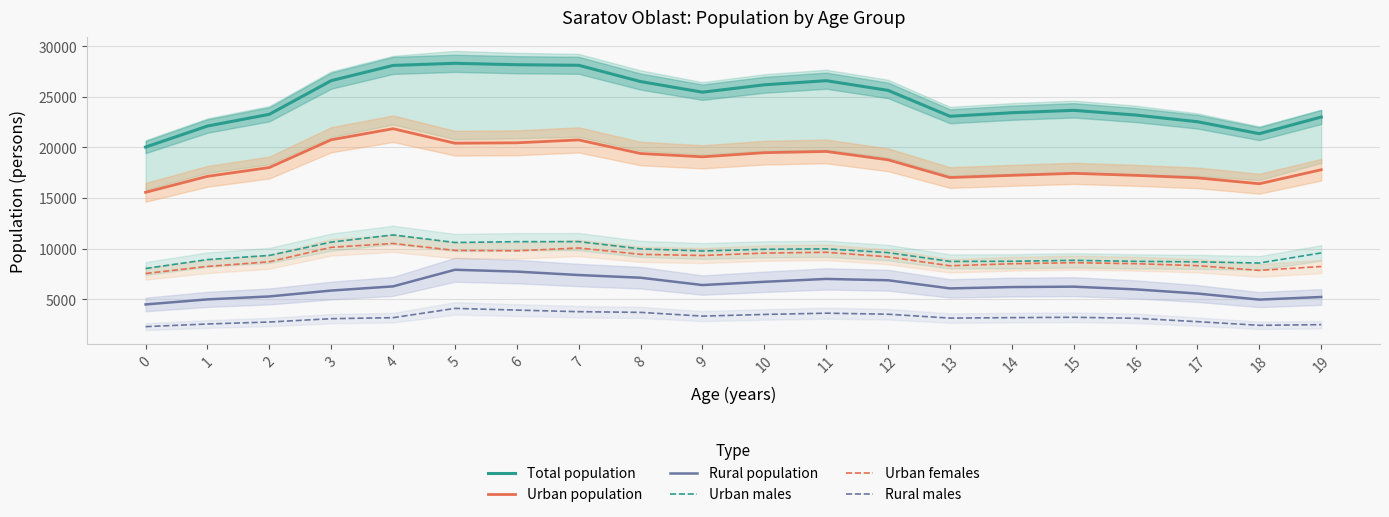

Read the Rural population value at 19, to the nearest 10.

5210